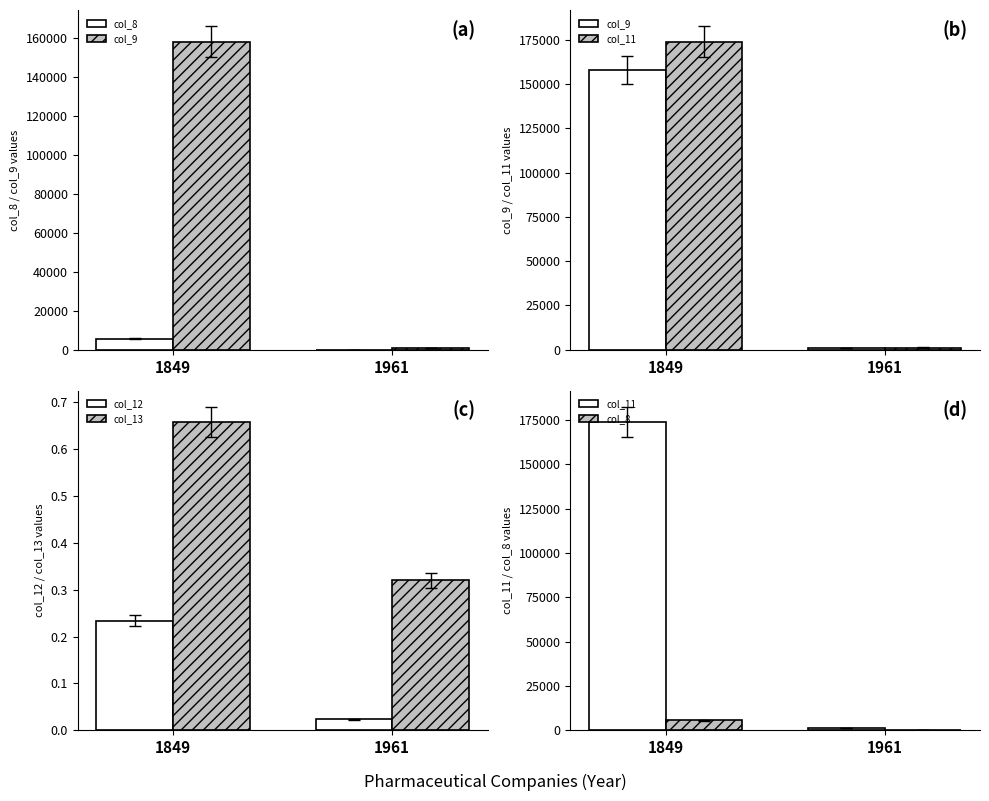

At which category is the sum across all series the highest?

1849